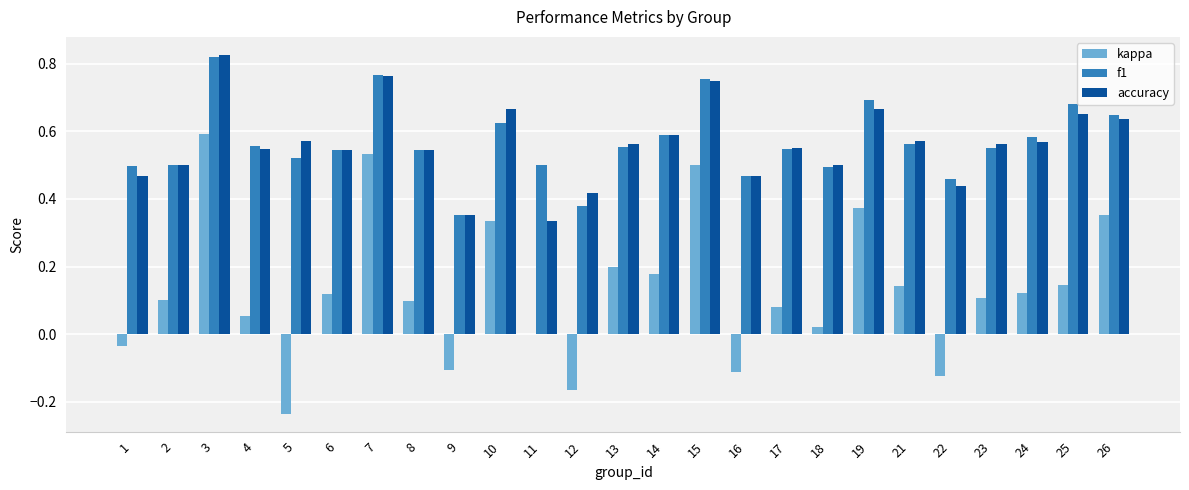

At which label does kappa first exceed 0?

2